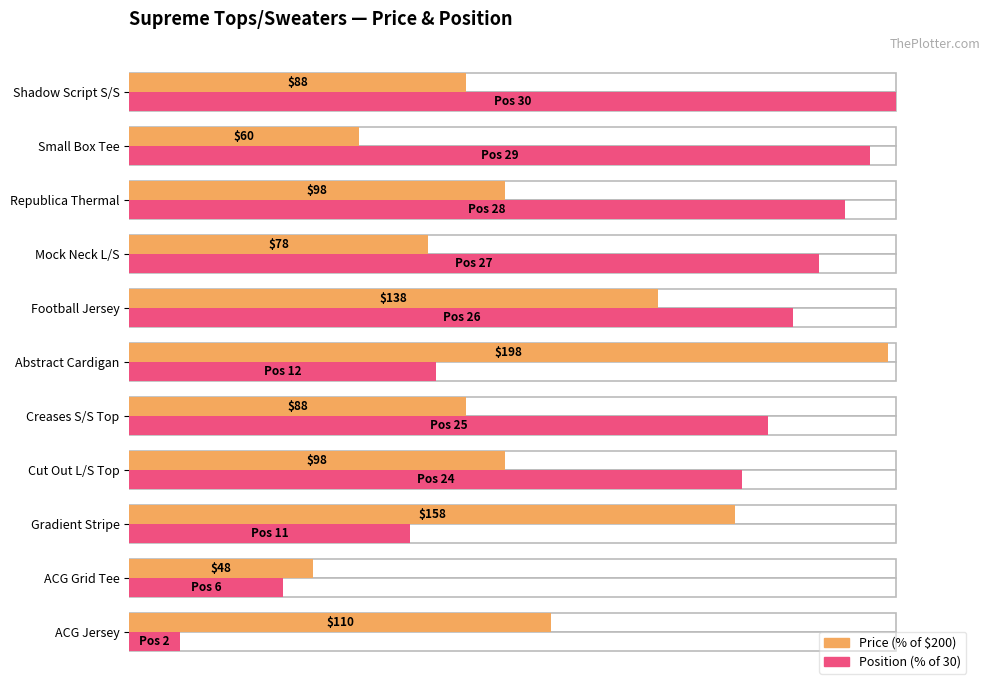

Reading left to right, transcribe all the data shown in this chart.

Price (% of $200): 55.0	24.0	79.0	49.0	44.0	99.0	69.0	39.0	49.0	30.0	44.0
Position (% of 30): 6.7	20.0	36.7	80.0	83.3	40.0	86.7	90.0	93.3	96.7	100.0